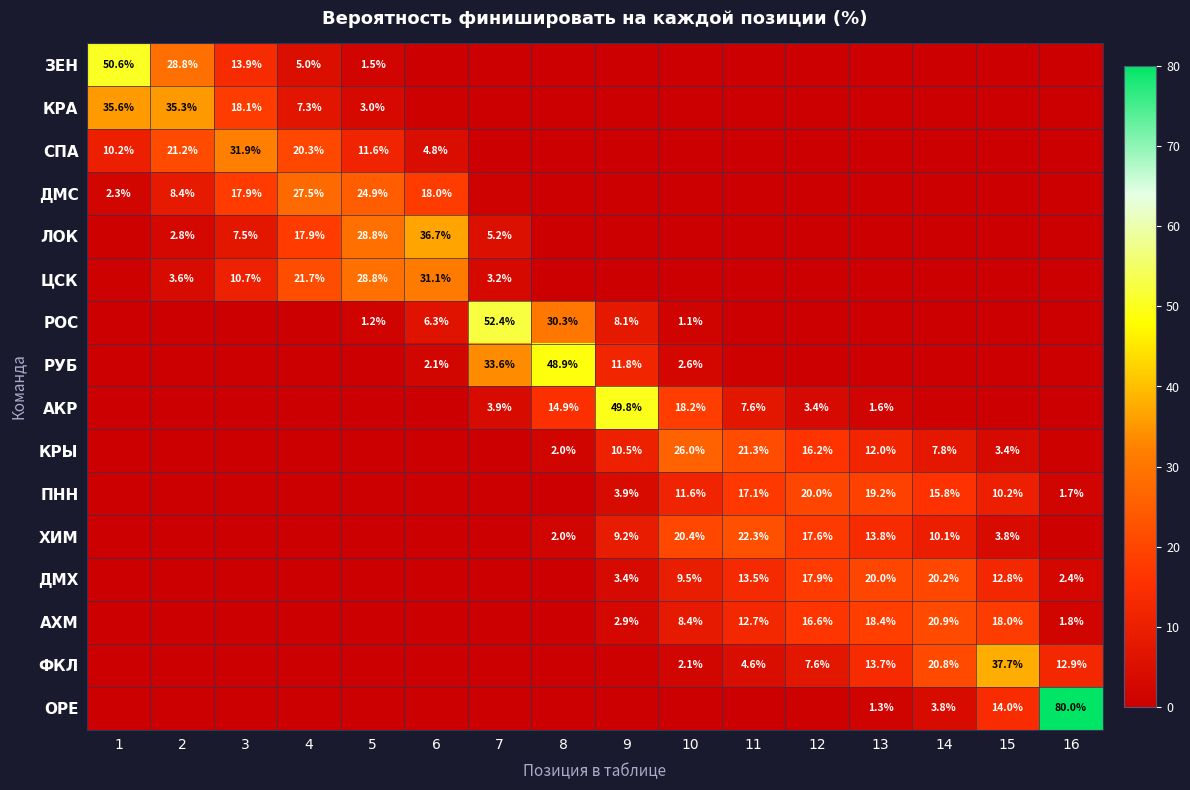

The value of ПНН at 16 is 2.6. True or false?

False